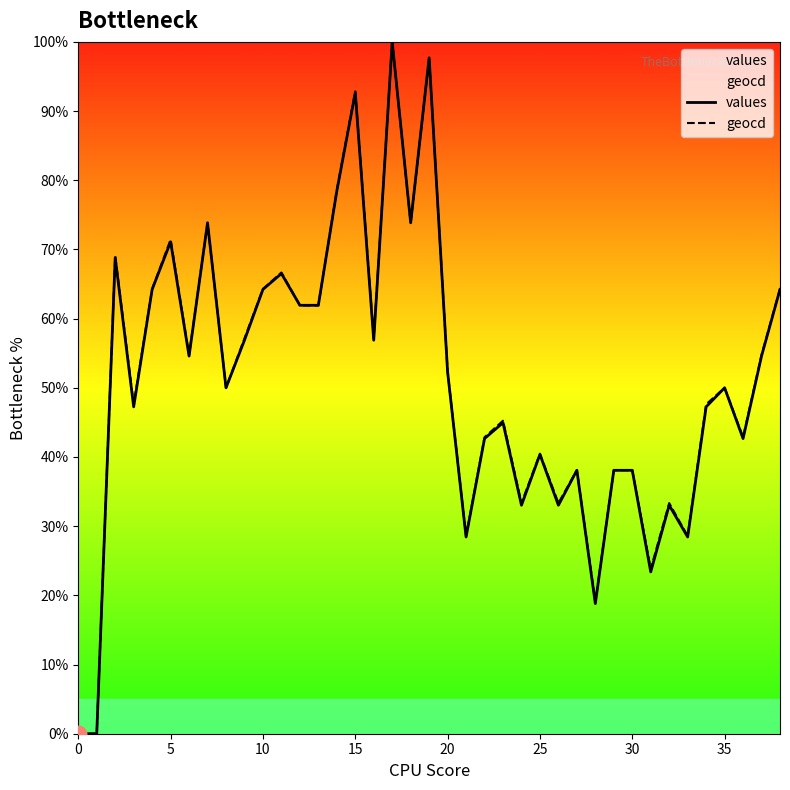

What is the difference between the values values at 26 and 15?

59.6